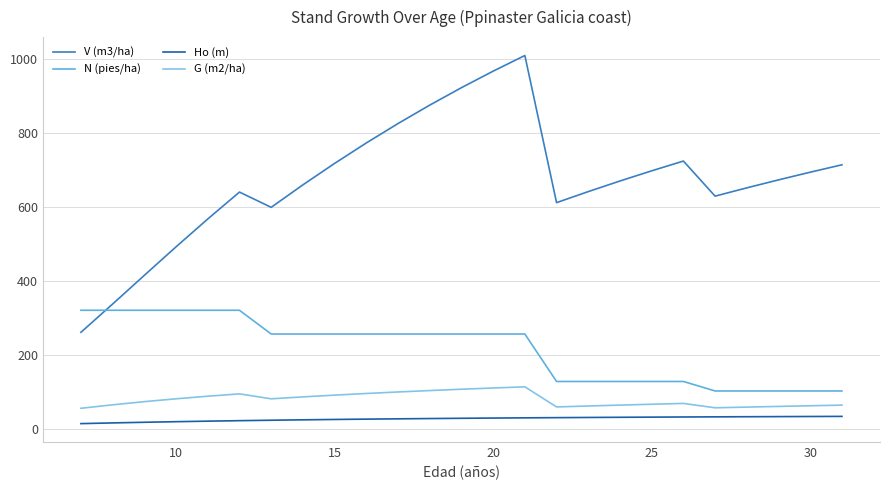

What is the difference between the maximum and minimum values in the N (pies/ha) series?

218.3